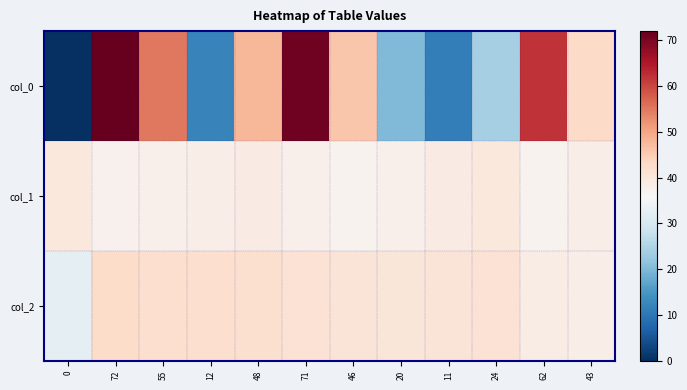

Reading left to right, extract all data points from this chart.

col_0: 0=0.0	72=72.0	55=55.0	12=12.0	48=48.0	71=71.0	46=46.0	20=20.0	11=11.0	24=24.0	62=62.0	43=43.0
col_1: 0=39.9	72=37.4	55=37.9	12=38.4	48=38.9	71=37.9	46=37.3	20=37.9	11=39.1	24=39.9	62=37.2	43=38.4
col_2: 0=32.9	72=42.5	55=42.0	12=42.1	48=41.8	71=41.1	46=40.7	20=40.2	11=40.8	24=41.3	62=38.8	43=38.3